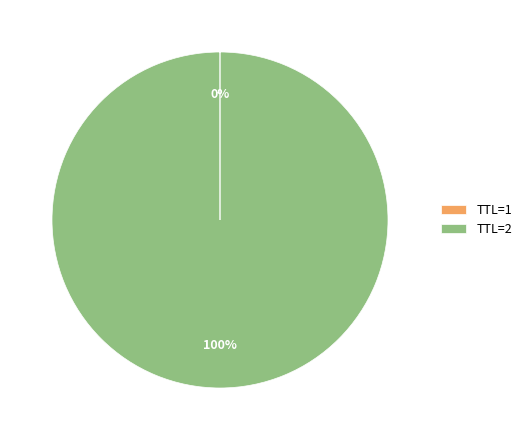

To the nearest percent, what is the average slice percentage?

50%